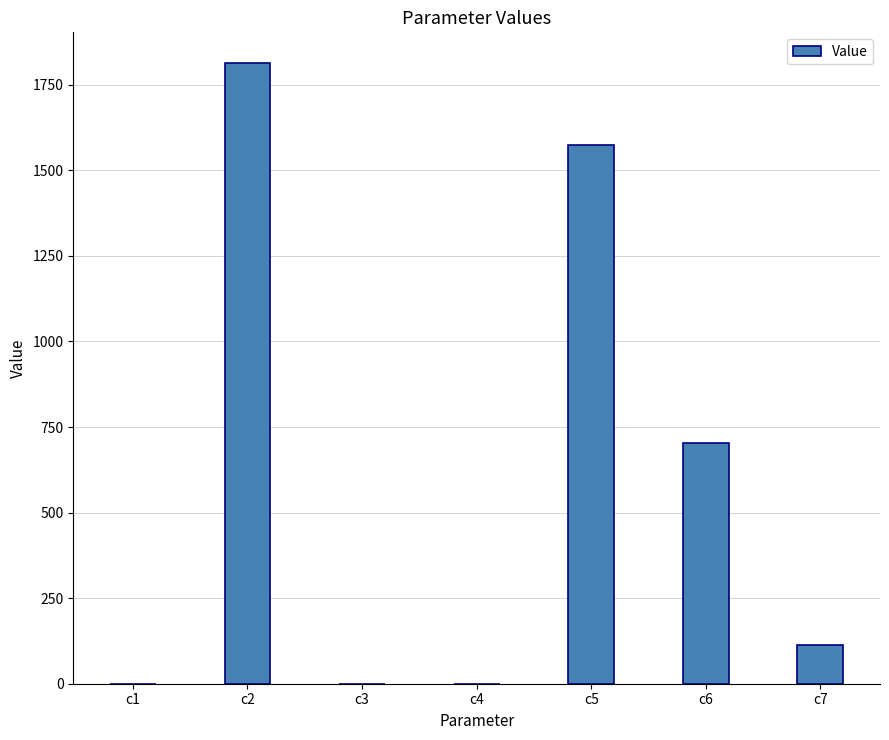

Is it true that the value at c6 is 702.0?

True